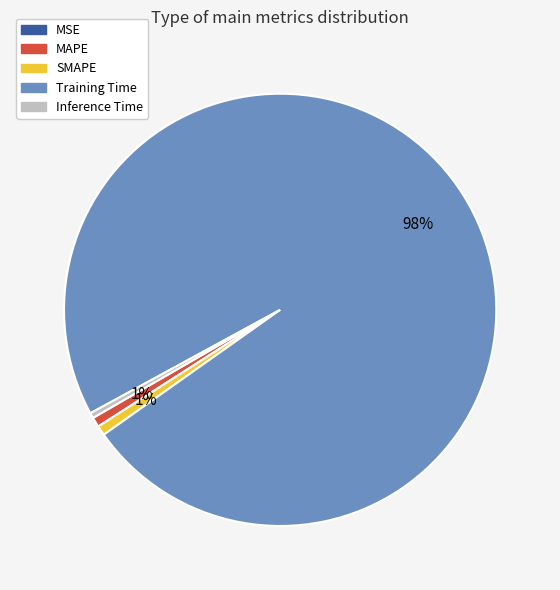

Is the sum of Training Time and Inference Time greater than half?

Yes